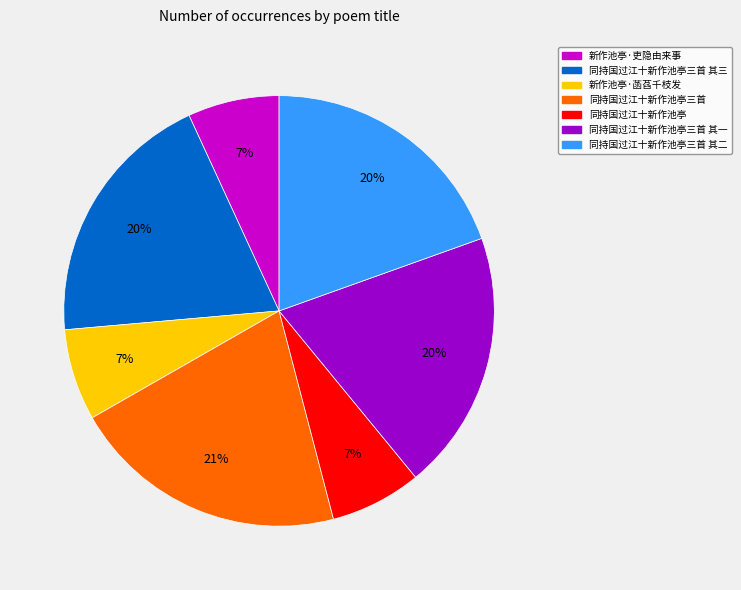

Which category has the biggest portion of the pie?

同持国过江十新作池亭三首